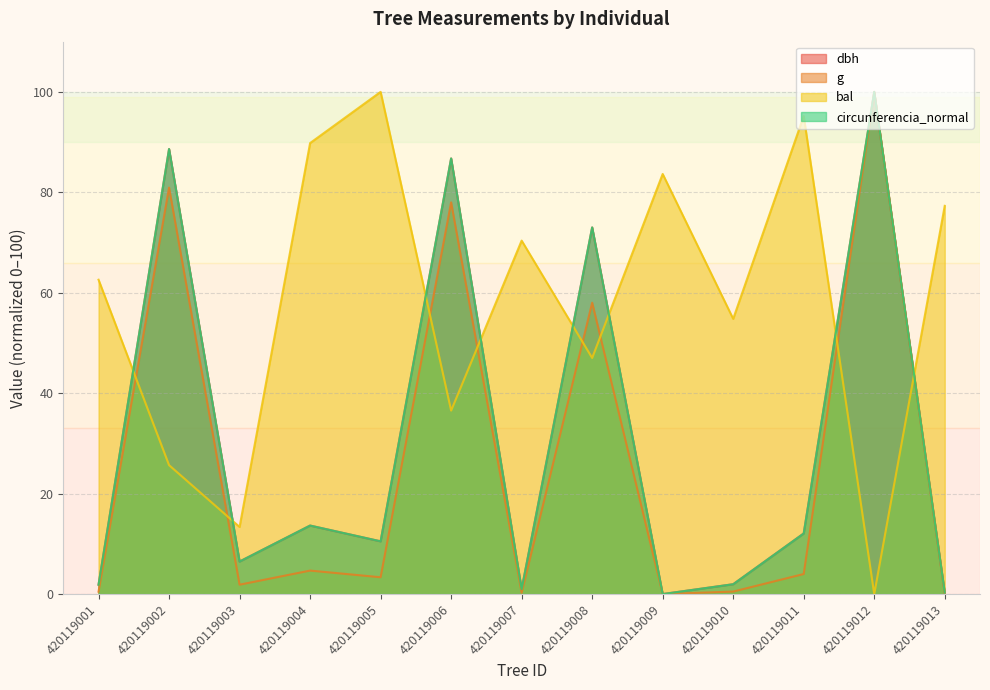

Which has a higher value, 420119013 or 420119005?

420119005